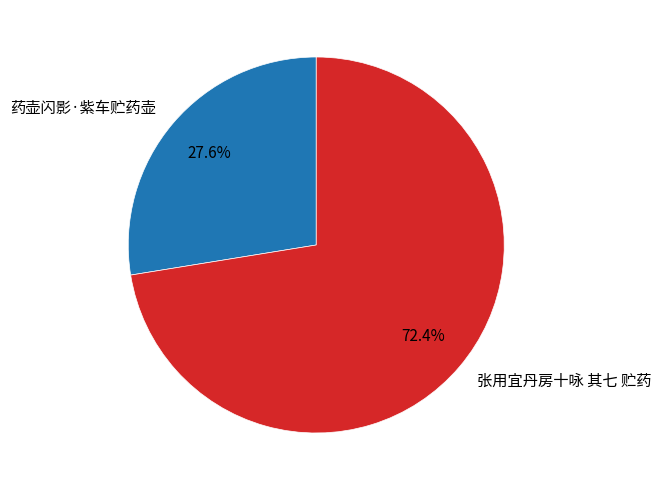

True or false: 张用宜丹房十咏 其七 贮药 accounts for 78% of the total.

False